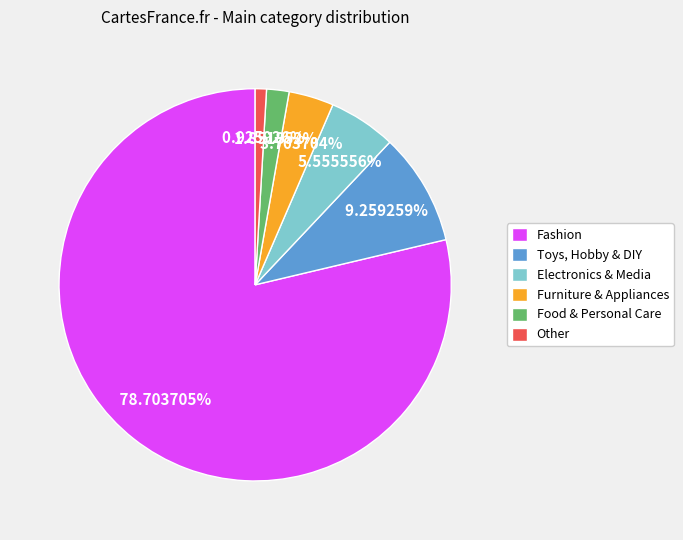

How many slices are in this pie chart?

6